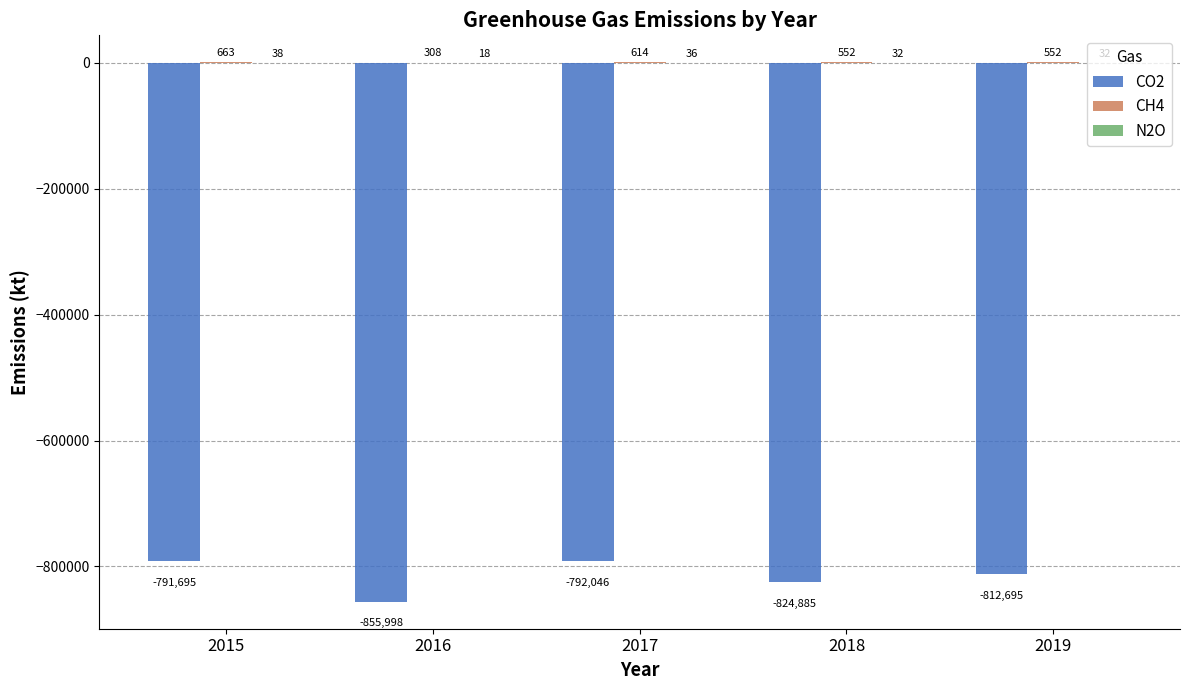

What is the total value across all series at 2015?

-790994